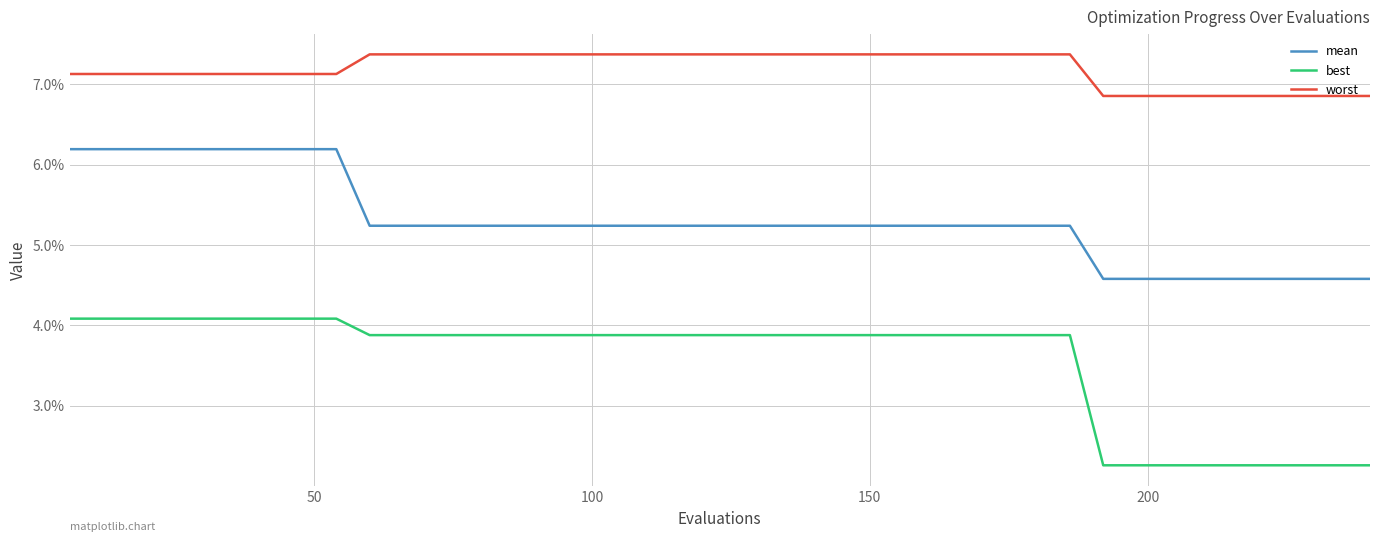

What are all the series names shown in the legend?

mean, best, worst